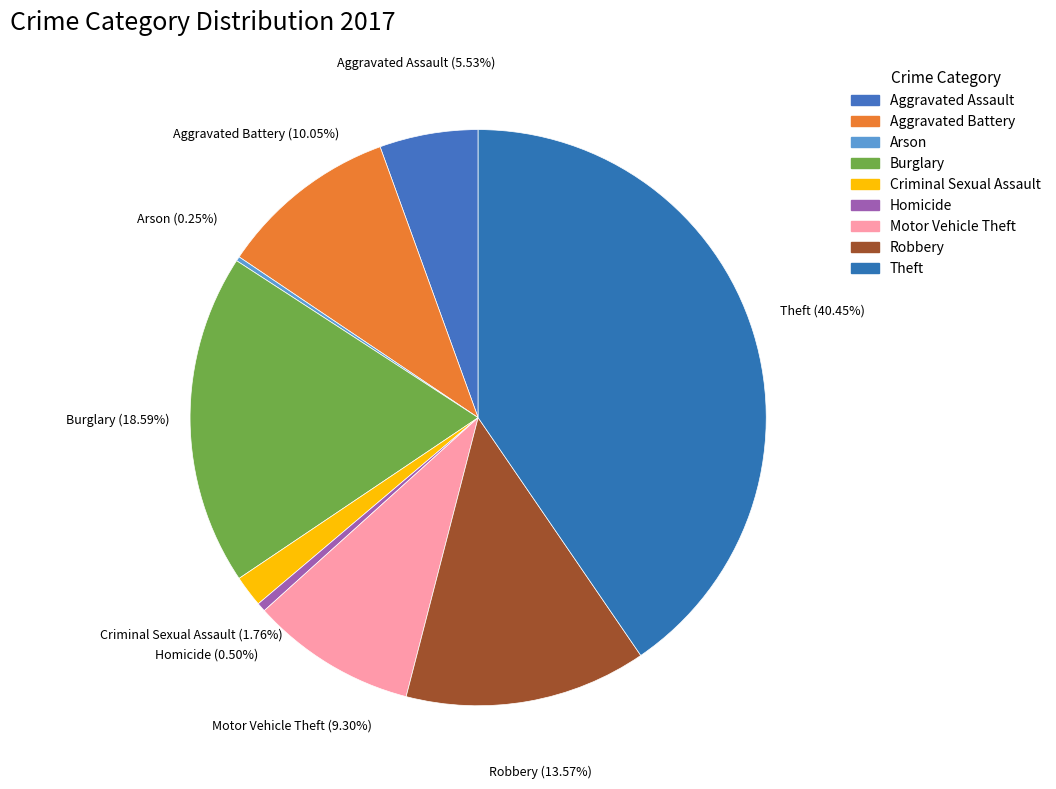

What portion of the pie excludes Homicide?

99.5%